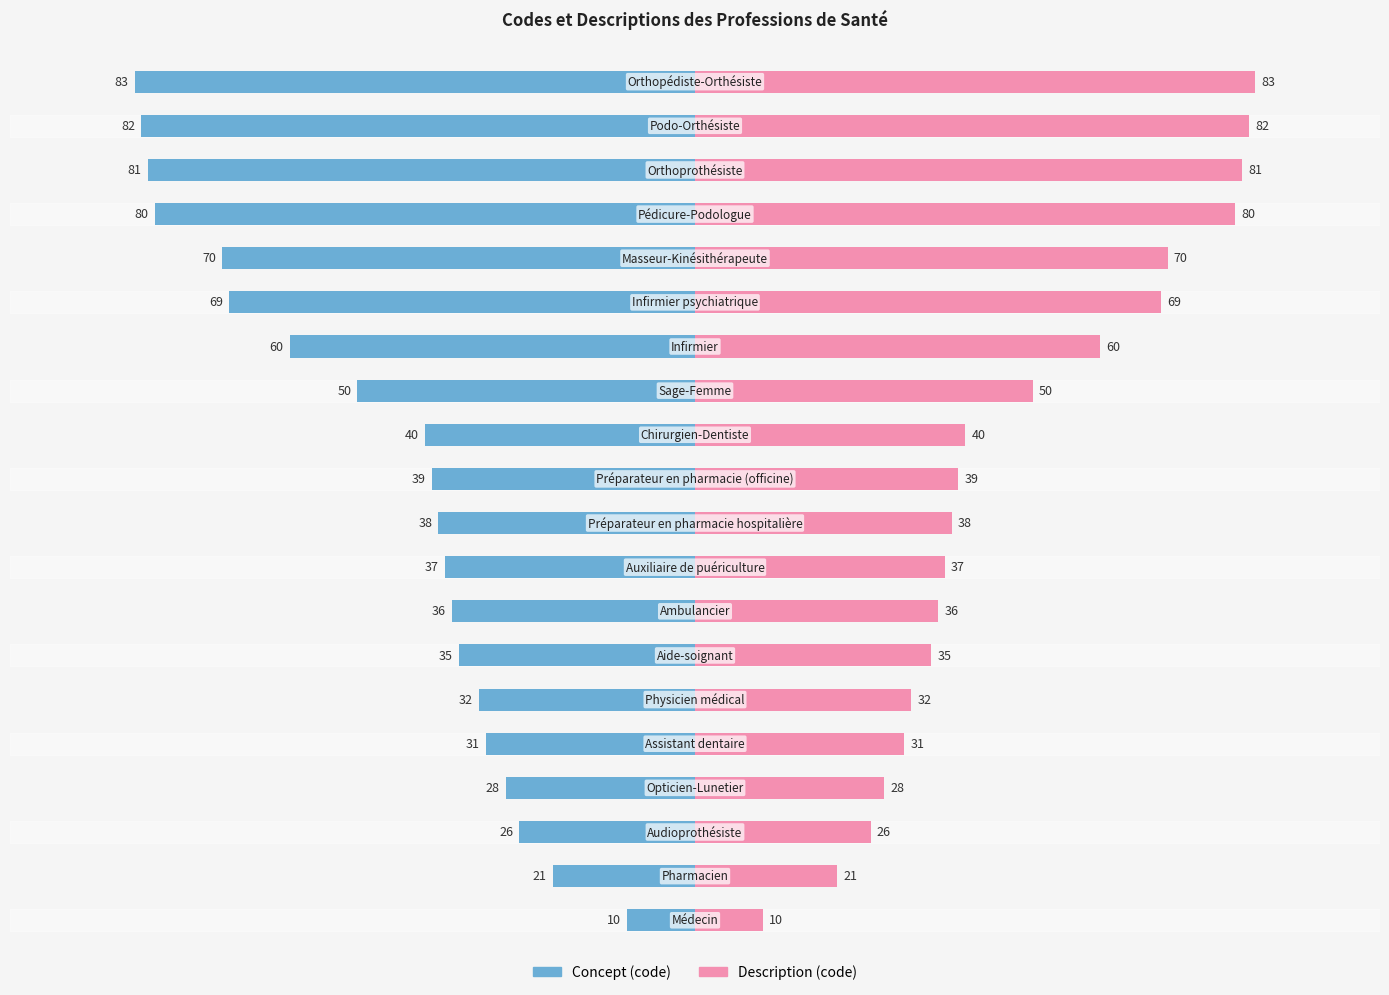

Are the bars grouped side by side (vs. stacked)?

Yes